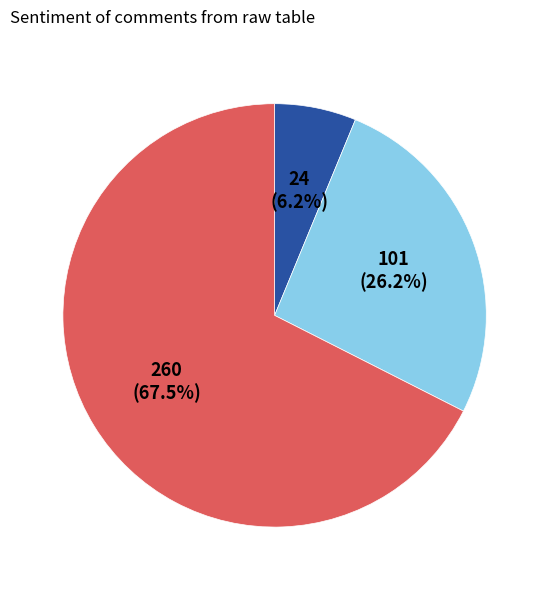

Does any single category account for the majority?

Yes